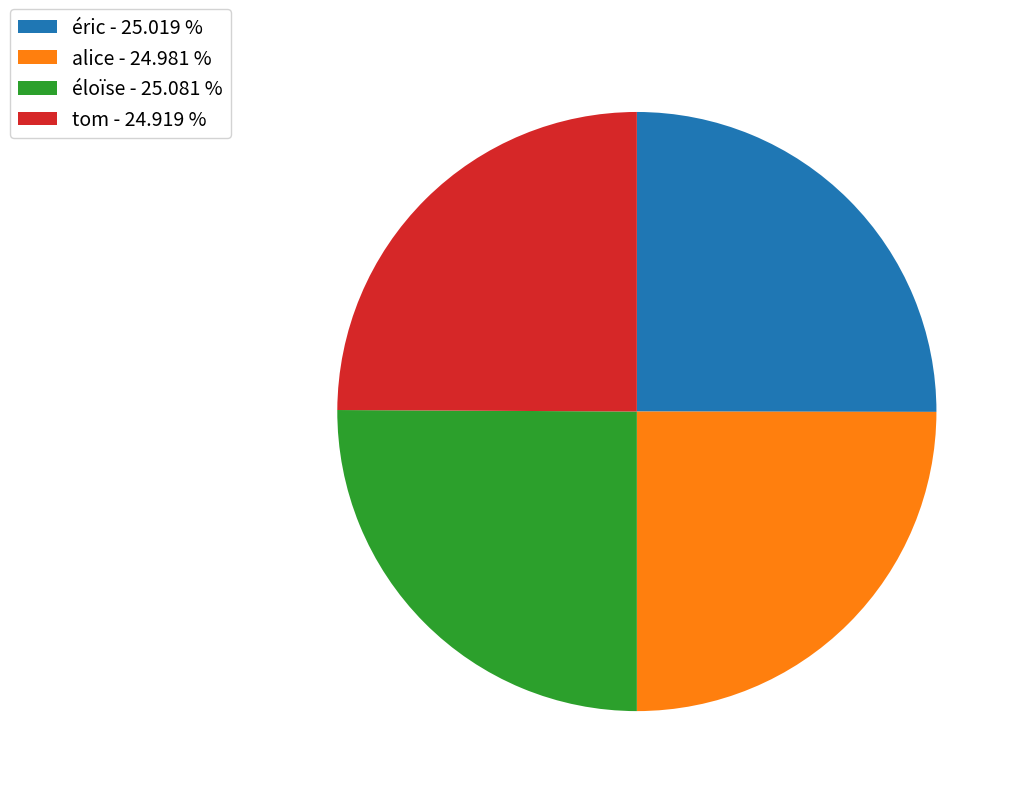

Approximately how many times larger is the value at alice - 24.981 % compared to éloïse - 25.081 %?

1.0